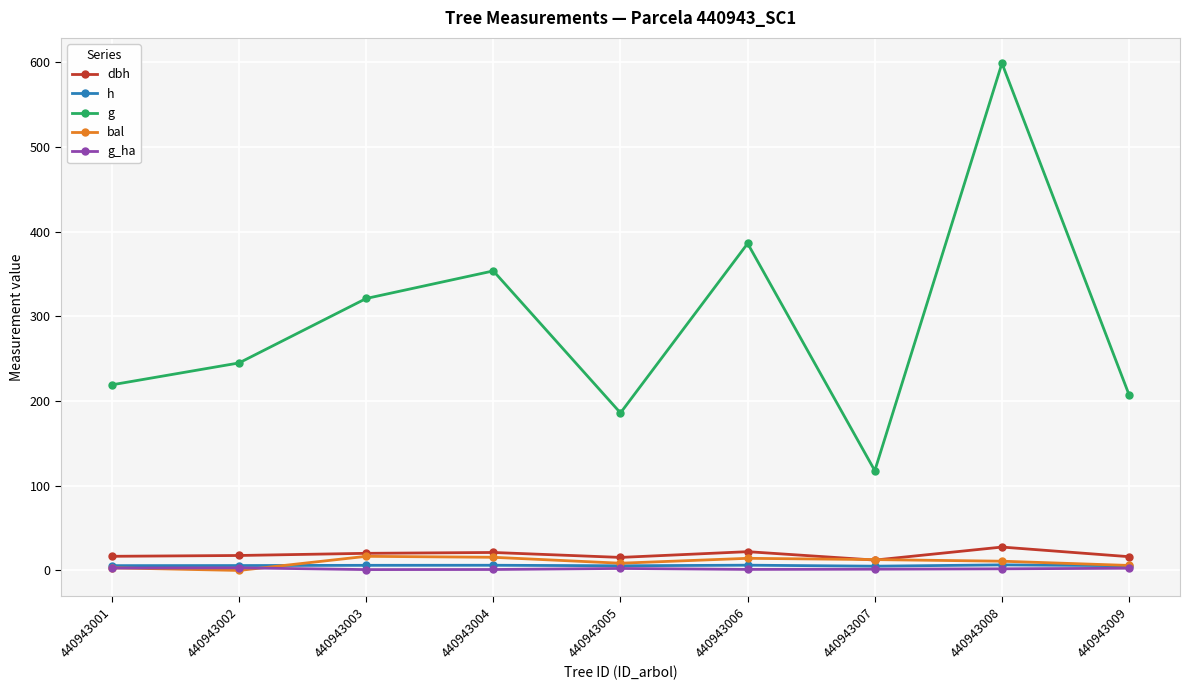

True or false: g_ha has more than 1 points higher than both neighbors.

True